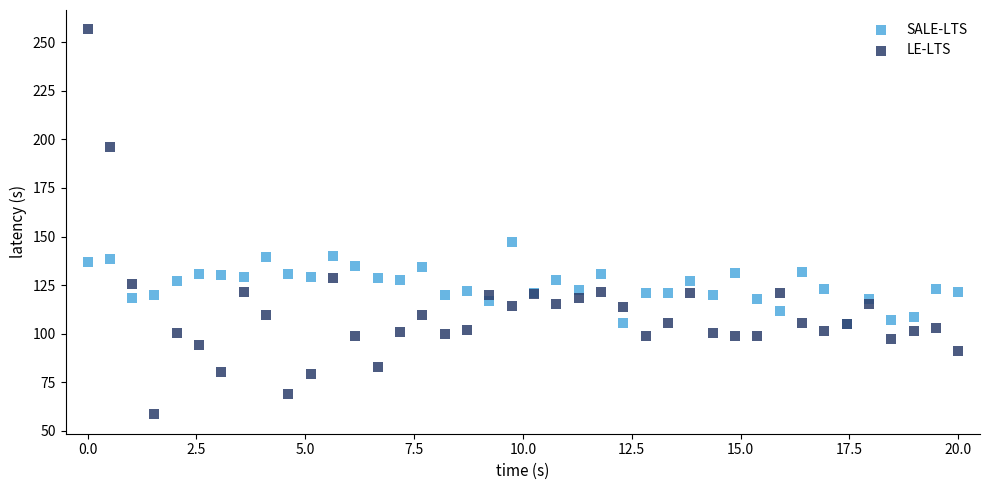

Which series reaches the maximum Y coordinate?

LE-LTS